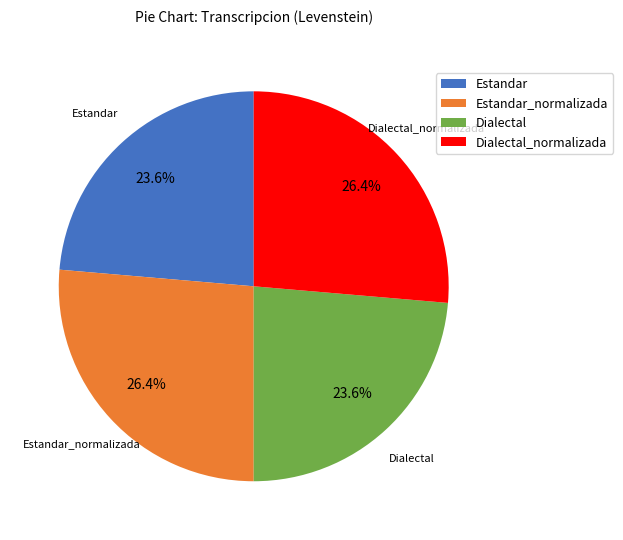

What is the total percentage of Dialectal_normalizada and Dialectal?

50.0%